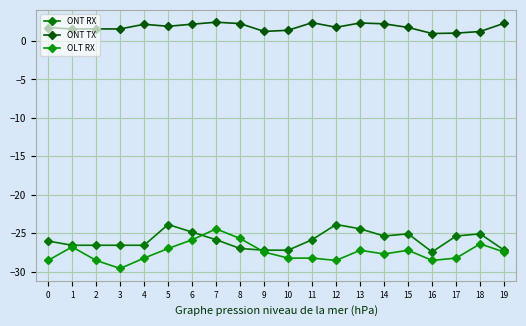

What is the difference between the ONT RX values at 11 and 3?

0.7